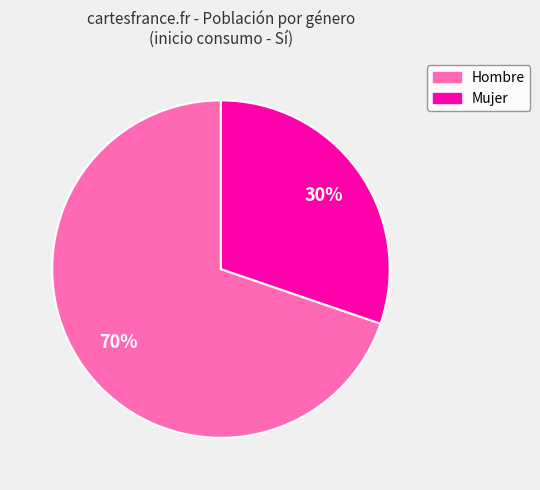

Do Hombre and Mujer together represent more than half of the pie?

Yes